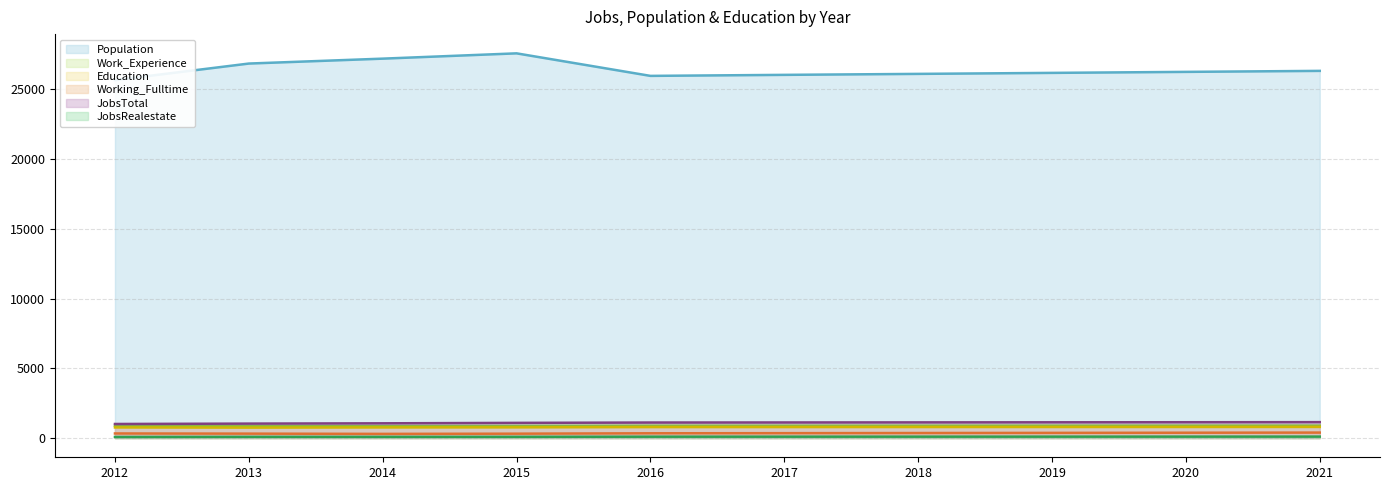

What are all the series names shown in the legend?

JobsTotal, JobsRealestate, Population, Education, Work_Experience, Working_Fulltime